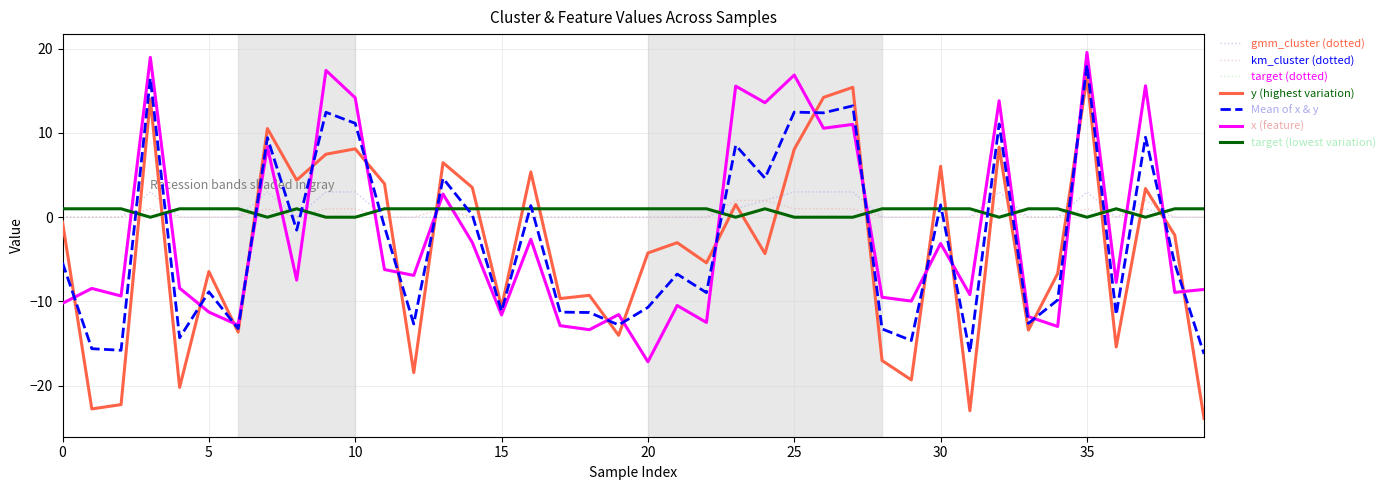

What is the maximum value shown in the chart?

19.6